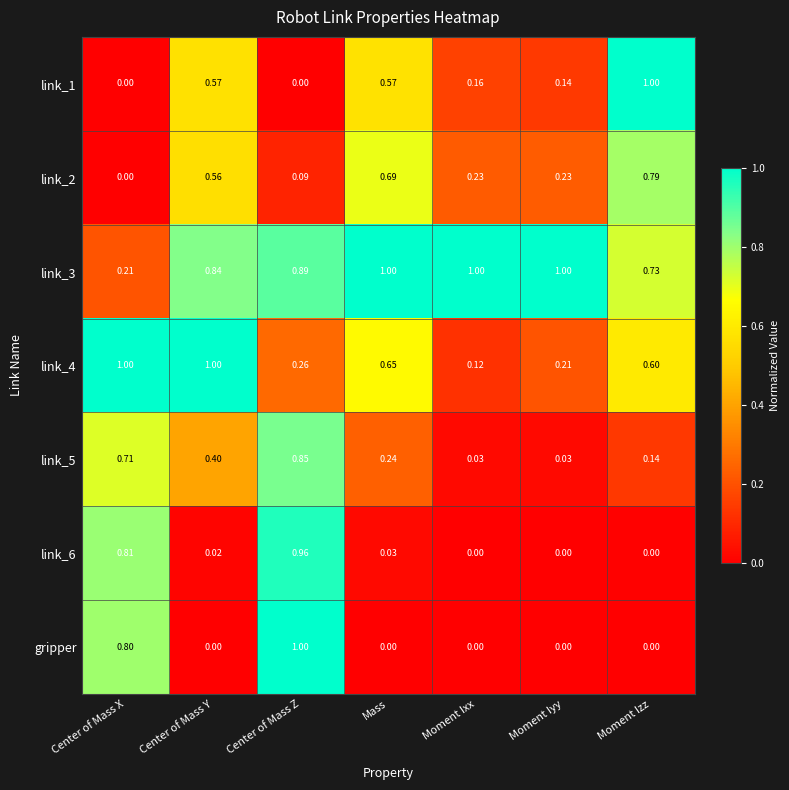

At which category is the sum across all series the highest?

Center of Mass Z